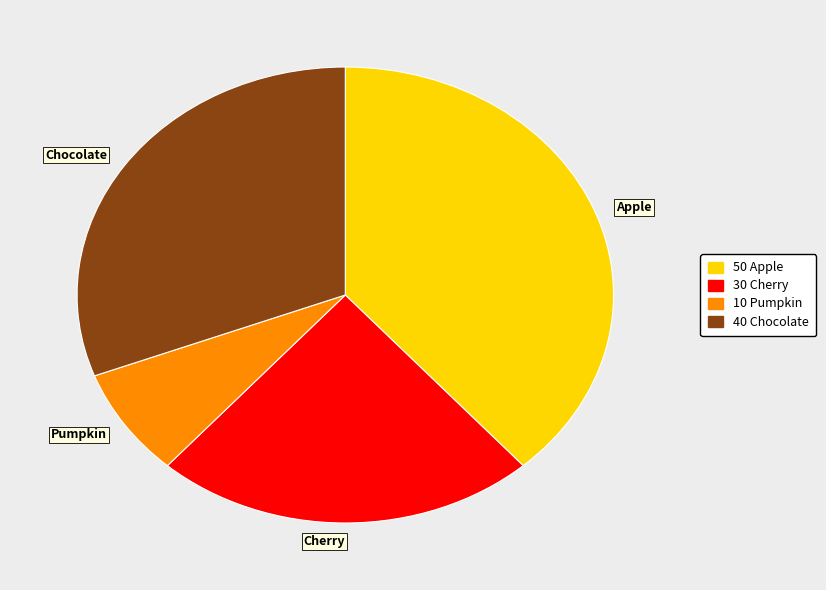

How many segments does this pie chart have?

4